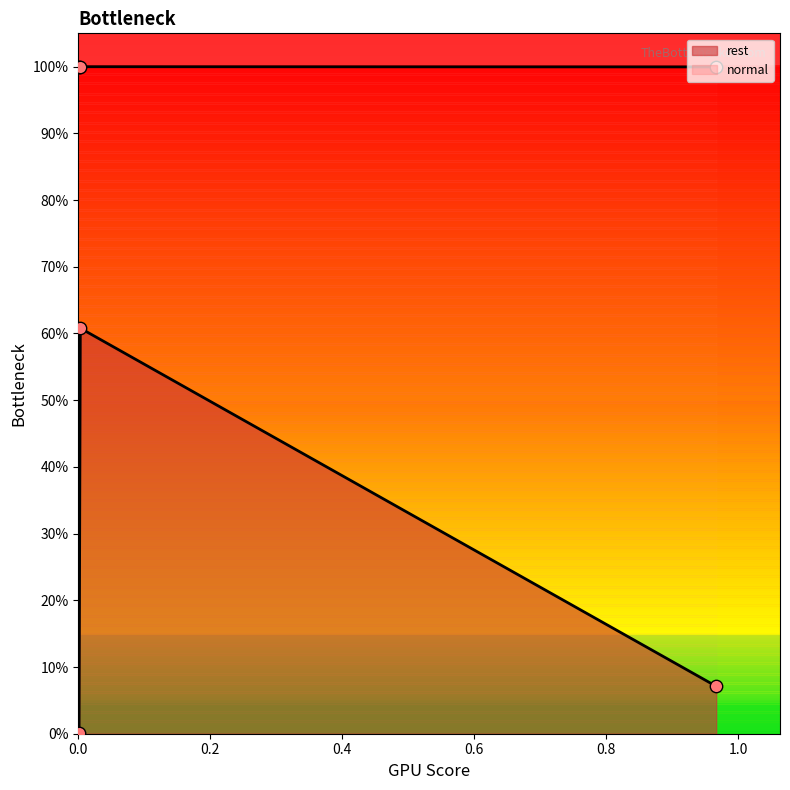

Which series reaches the maximum Y coordinate?

normal